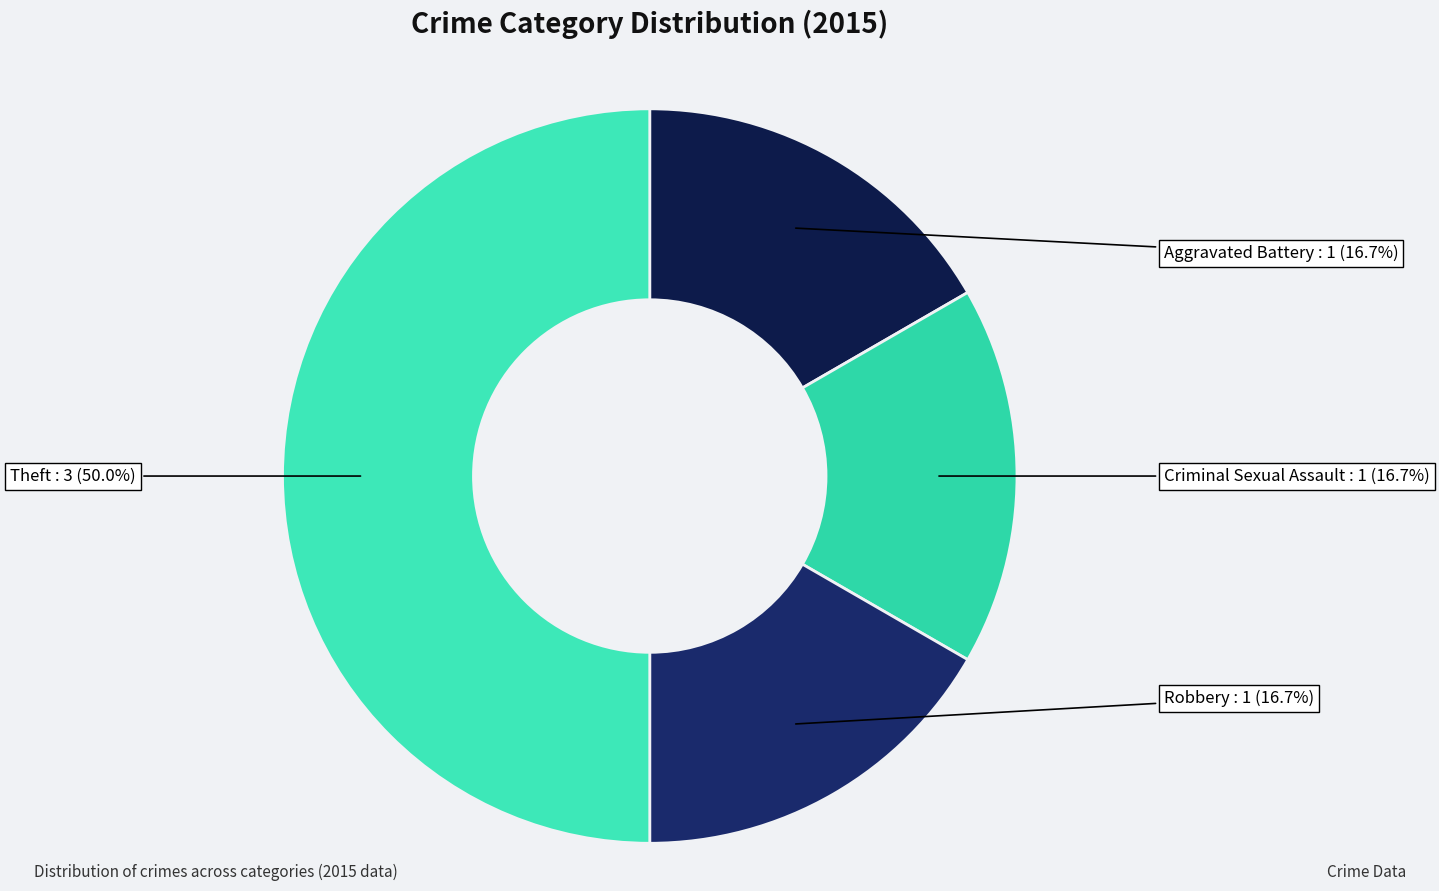

Is the sum of Robbery and Aggravated Battery greater than half?

No